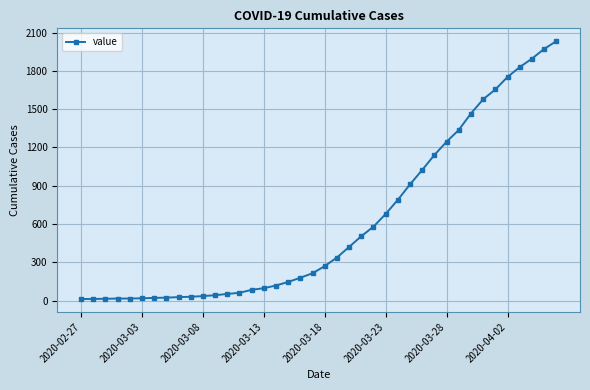

What is the maximum value shown in the chart?

2032